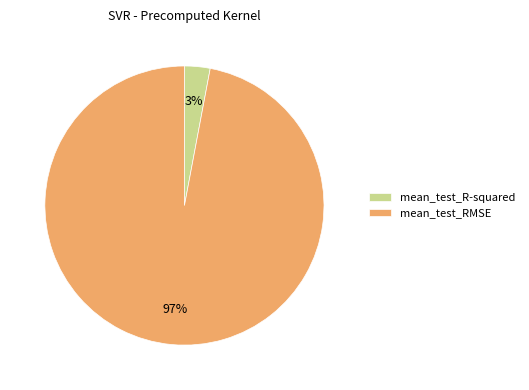

To the nearest percent, what is the combined percentage of mean_test_R-squared and mean_test_RMSE?

100%